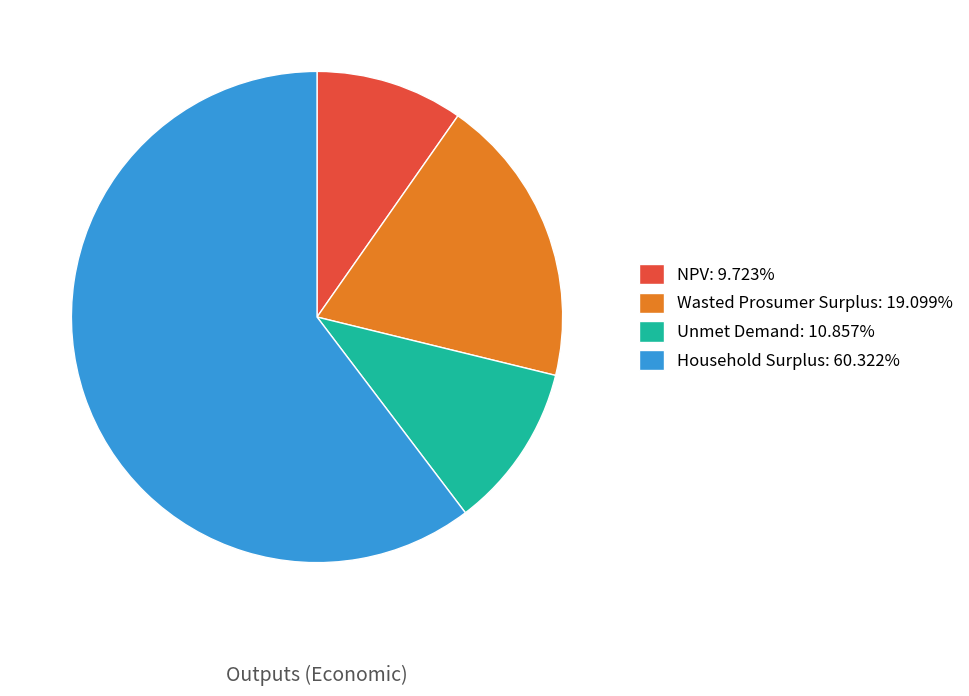

Count the number of slices in the pie.

4